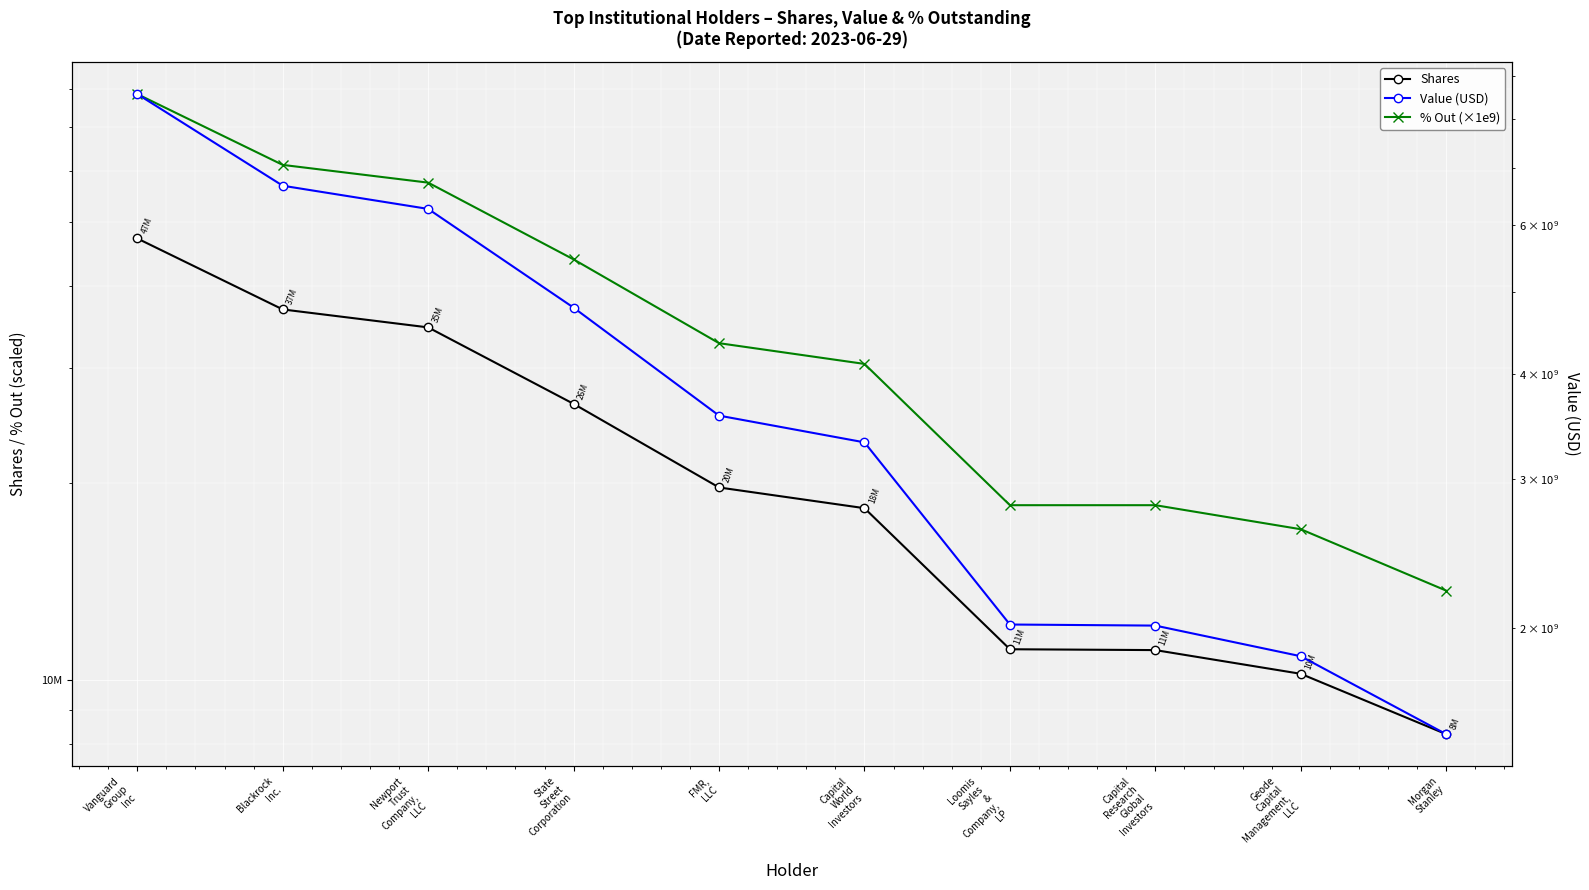

Which series has the largest total across all categories?

Value (USD)